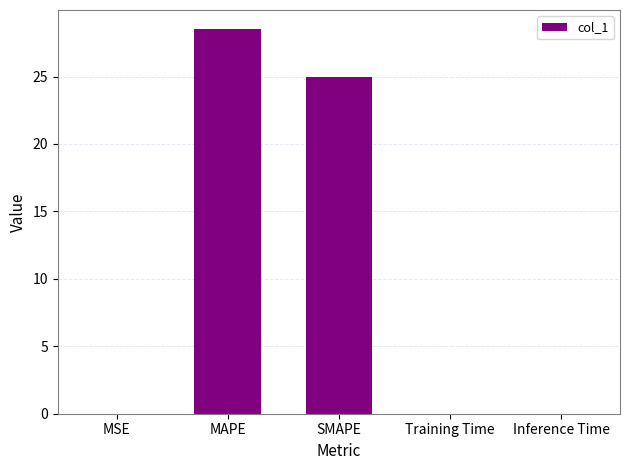

The value at MAPE is 28.5. True or false?

True